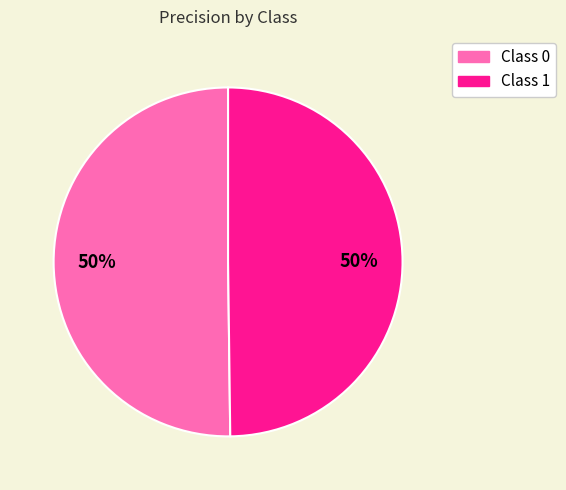

To the nearest percent, what is the average slice percentage?

50%